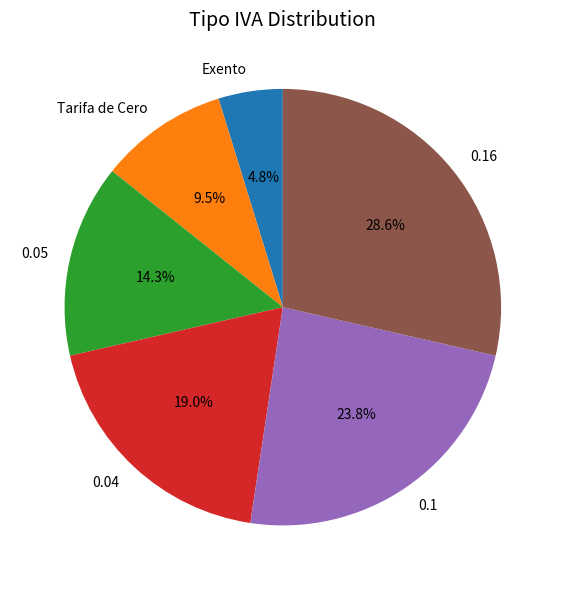

Rank the categories by value from highest to lowest.

0.16, 0.1, 0.04, 0.05, Tarifa de Cero, Exento